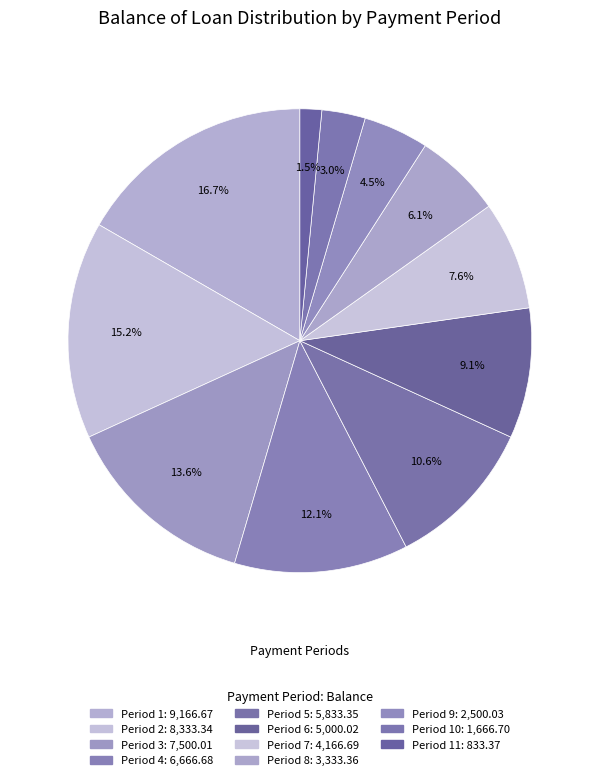

Which slice is the largest?

1